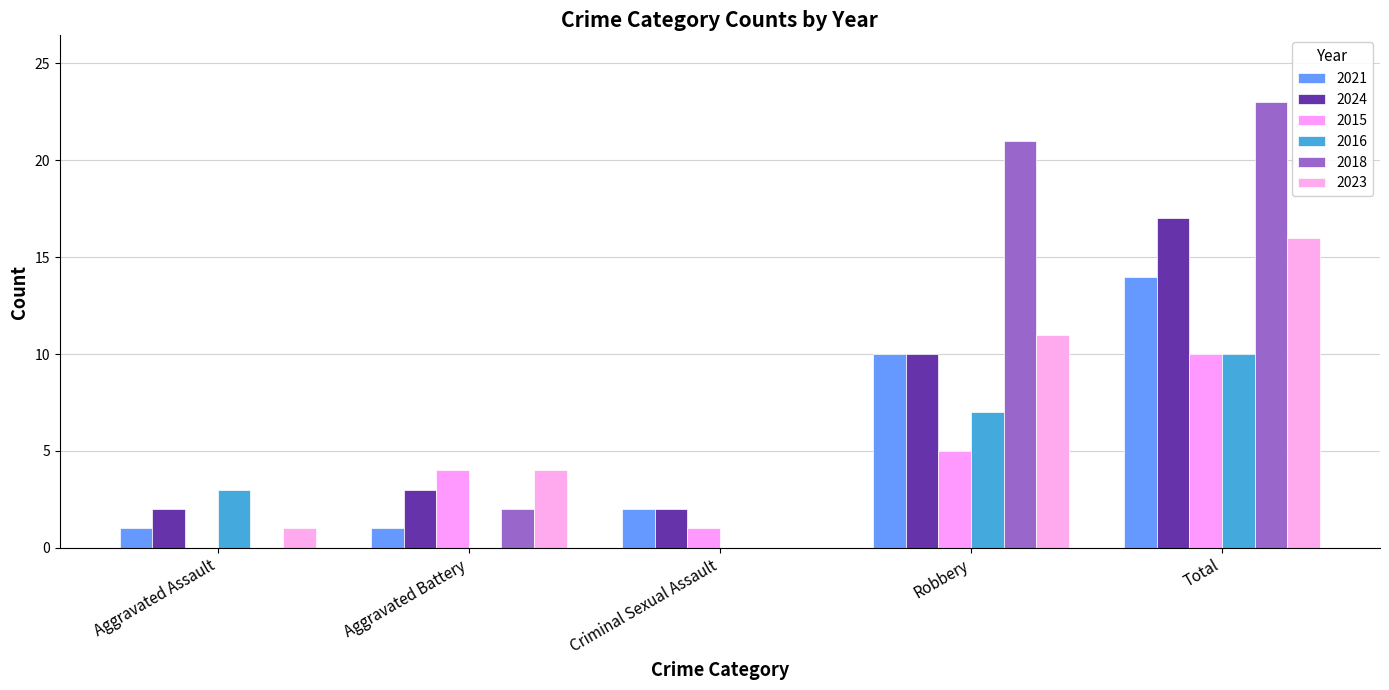

Which category has the highest value in the 2021 series?

Total